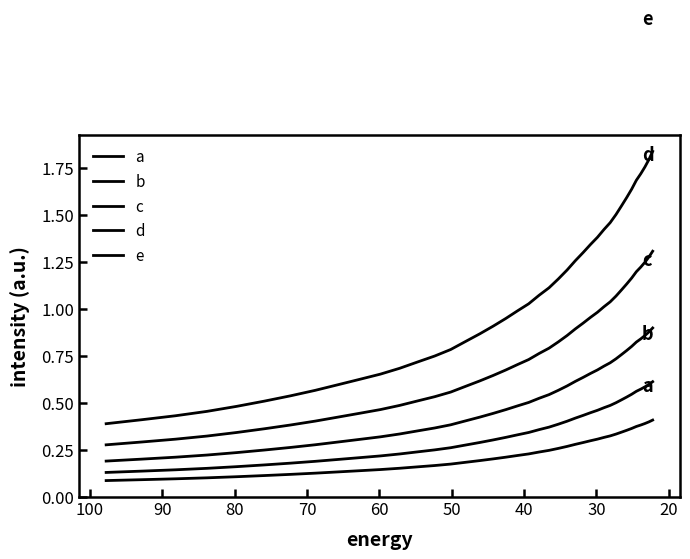

Is the value of a at 22 greater than the value of d at 13?

No